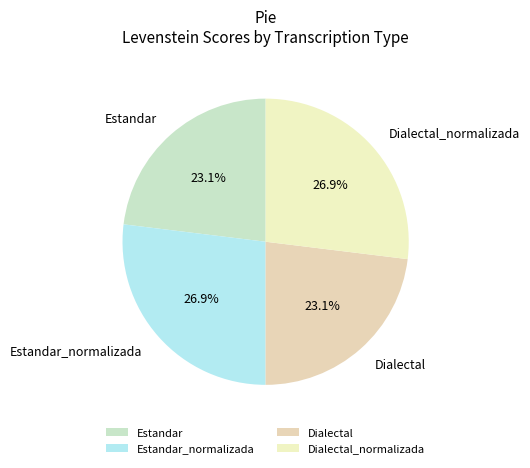

To the nearest percent, what is the difference between the Dialectal and Estandar_normalizada slice percentages?

4%